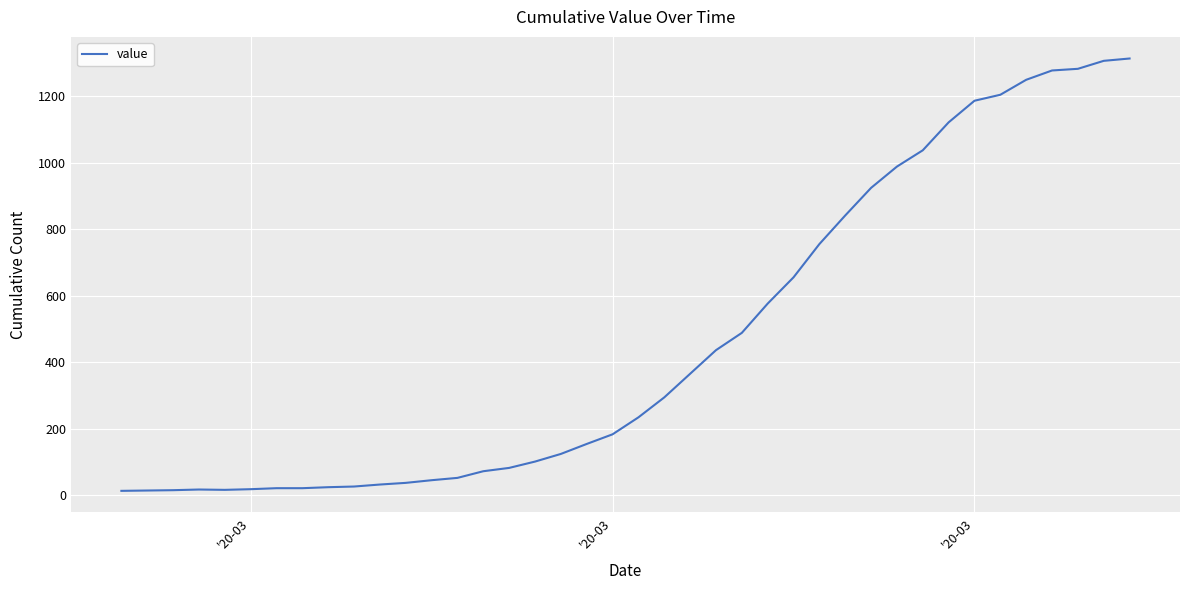

What is the difference between the maximum and minimum values?

1300